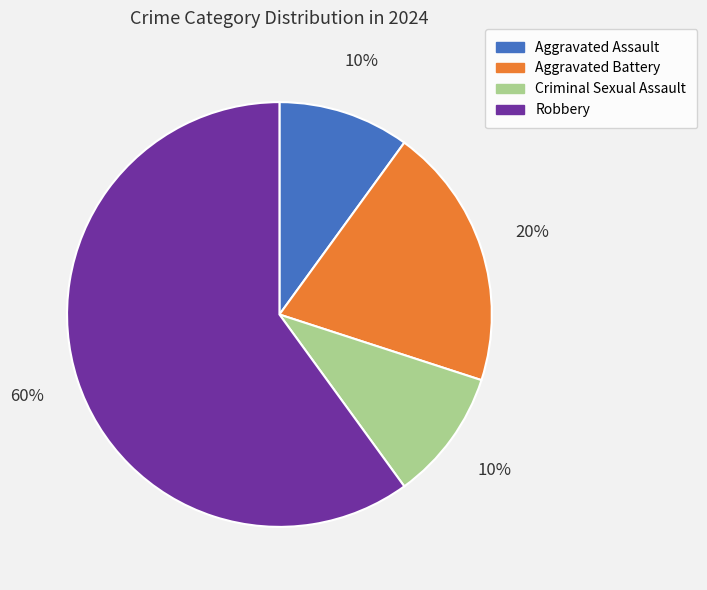

What is the largest slice in the pie chart?

Robbery